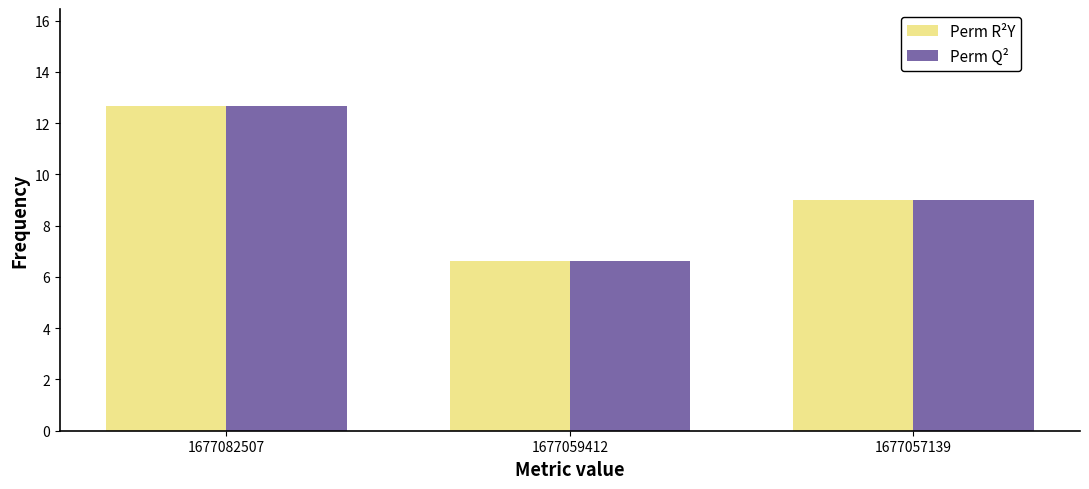

Where is Perm R²Y nearest to the value 9?

1677057139